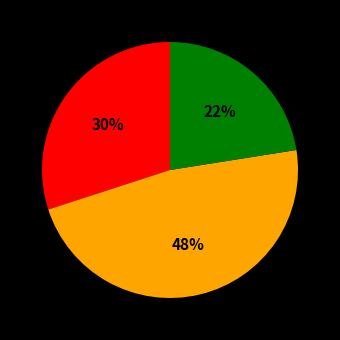

To the nearest percent, what is the average slice percentage?

33%